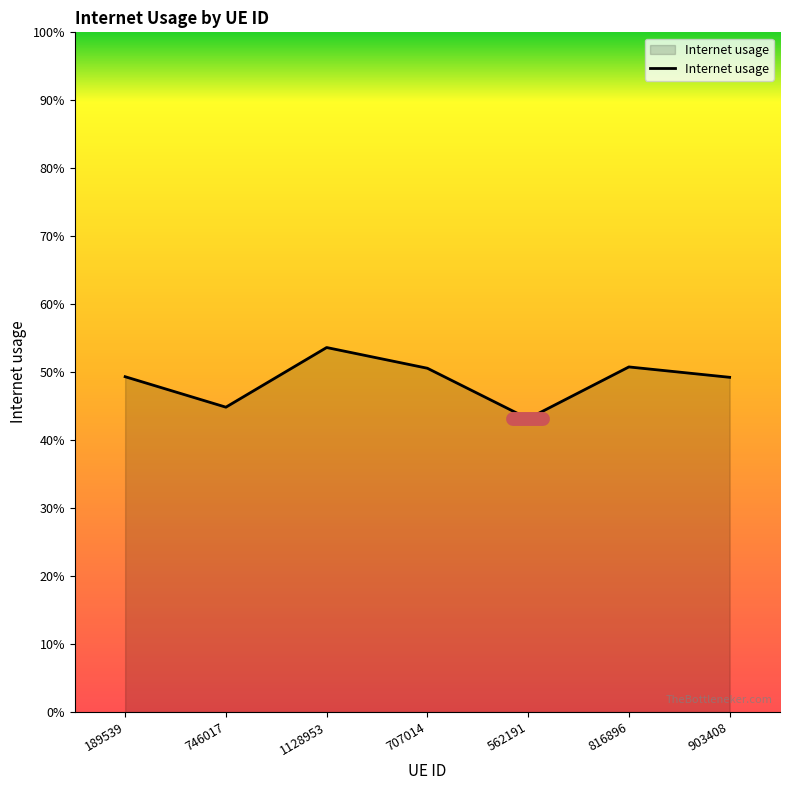

Does the chart display data point markers on the line(s)?

No